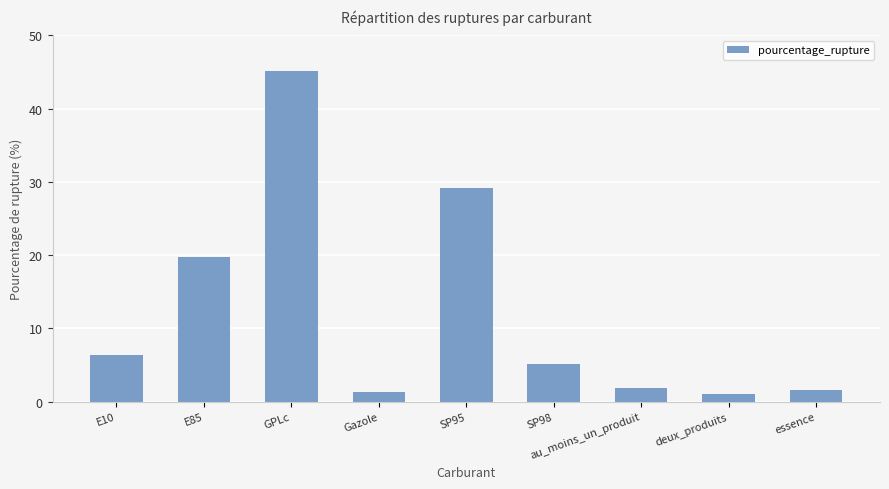

What position from the left is deux_produits?

8